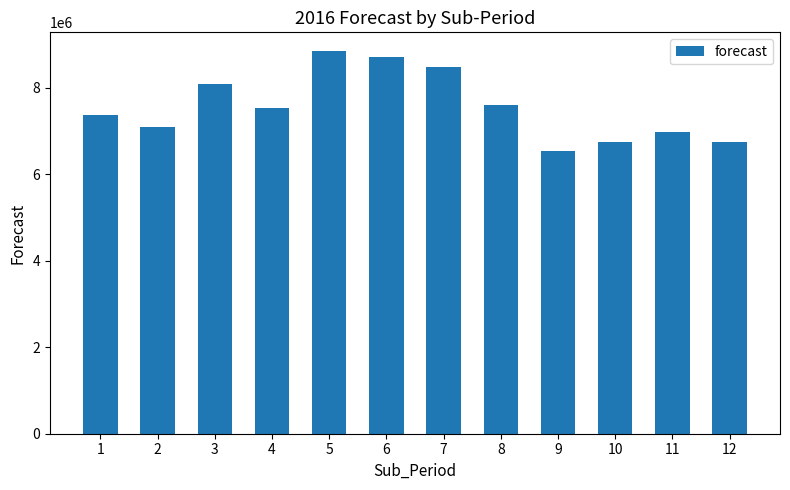

Count the number of categories in the chart.

12